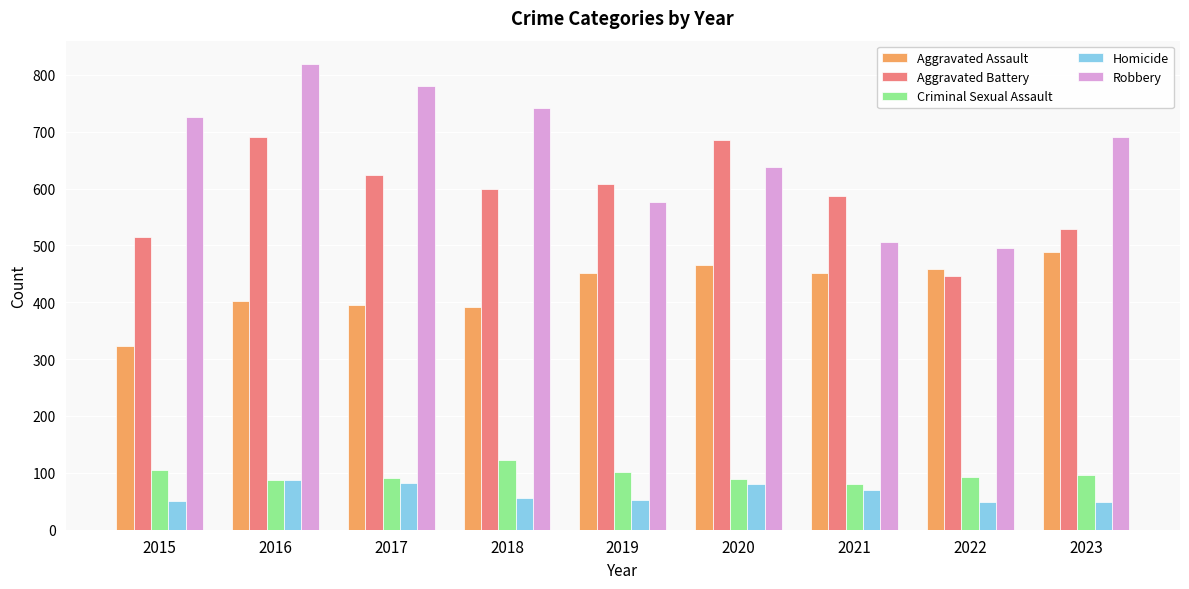

What is the total value across all series at 2016?

2086